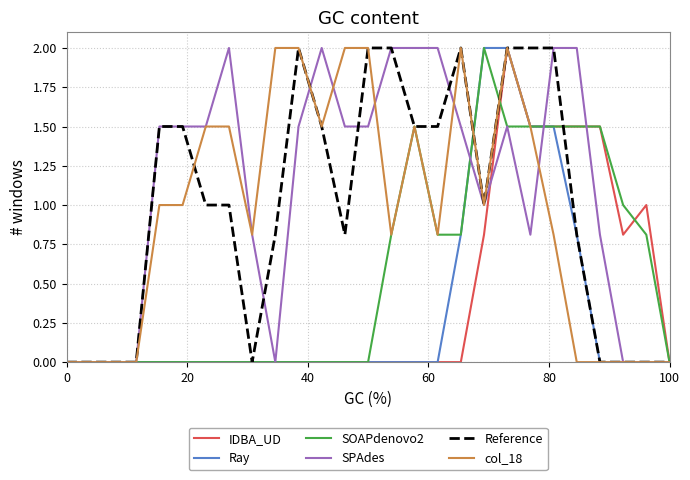

What is the greatest value displayed?

2.0